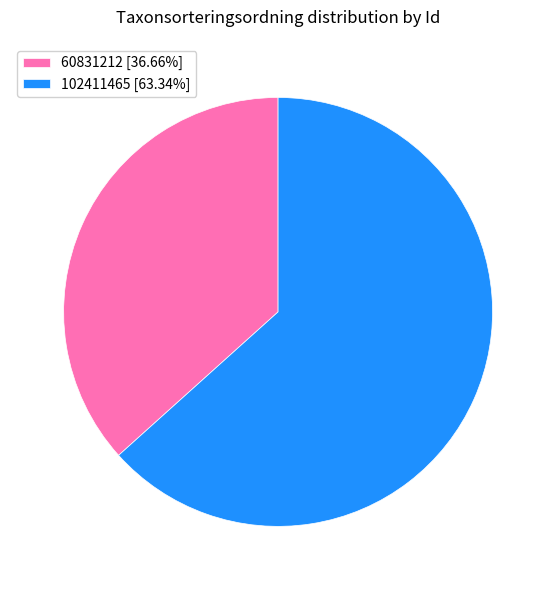

Count the number of slices in the pie.

2